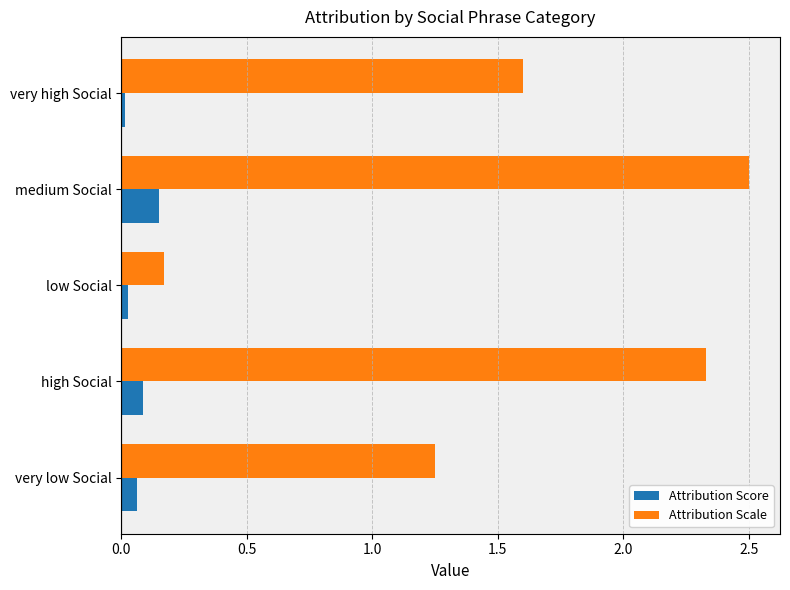

What is the greatest value displayed?

2.5